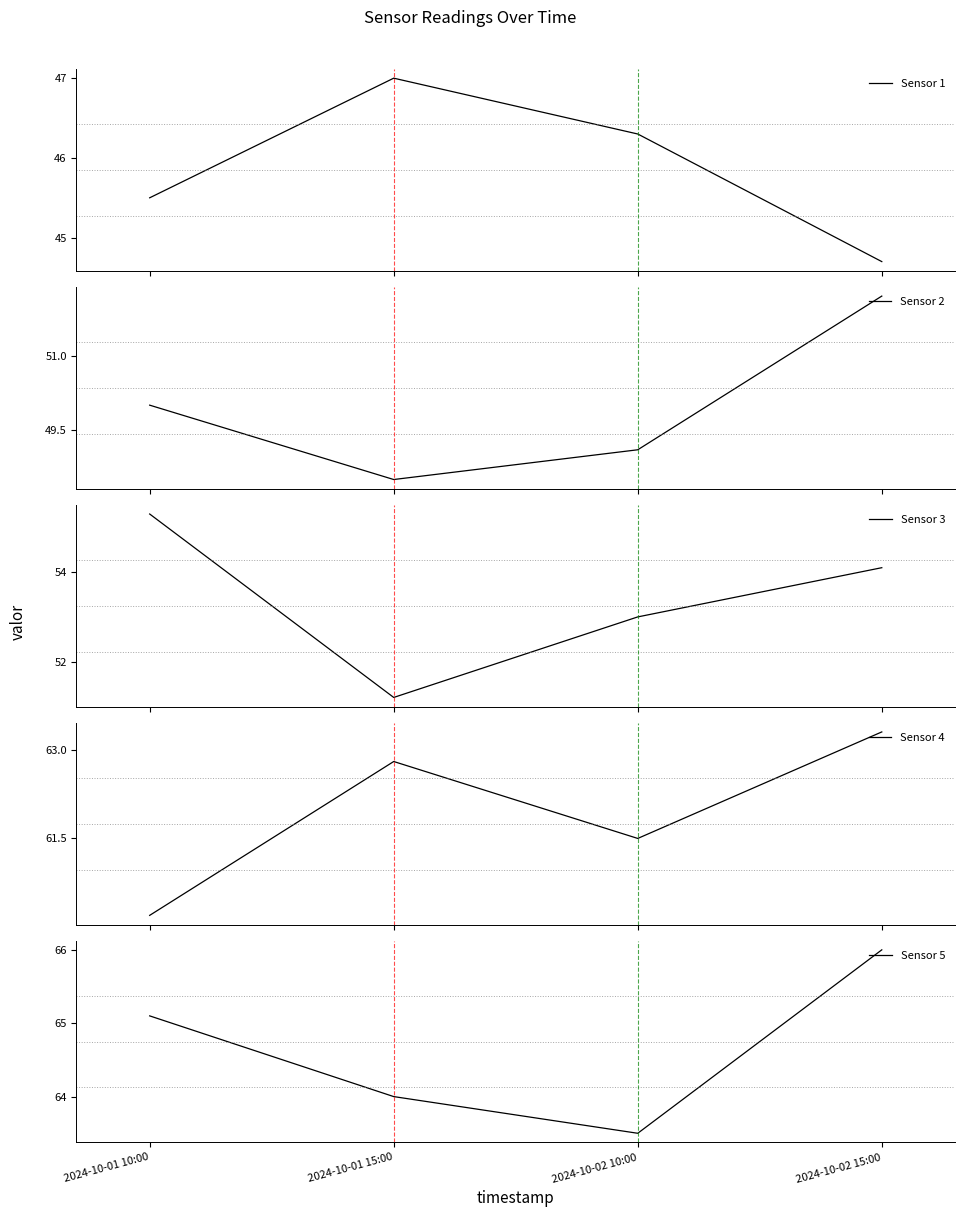

Reading right to left, list all the values displayed in this chart.

Sensor 1: 44.7	46.3	47.0	45.5
Sensor 2: 52.2	49.1	48.5	50.0
Sensor 3: 54.1	53.0	51.2	55.3
Sensor 4: 63.3	61.5	62.8	60.2
Sensor 5: 66.0	63.5	64.0	65.1